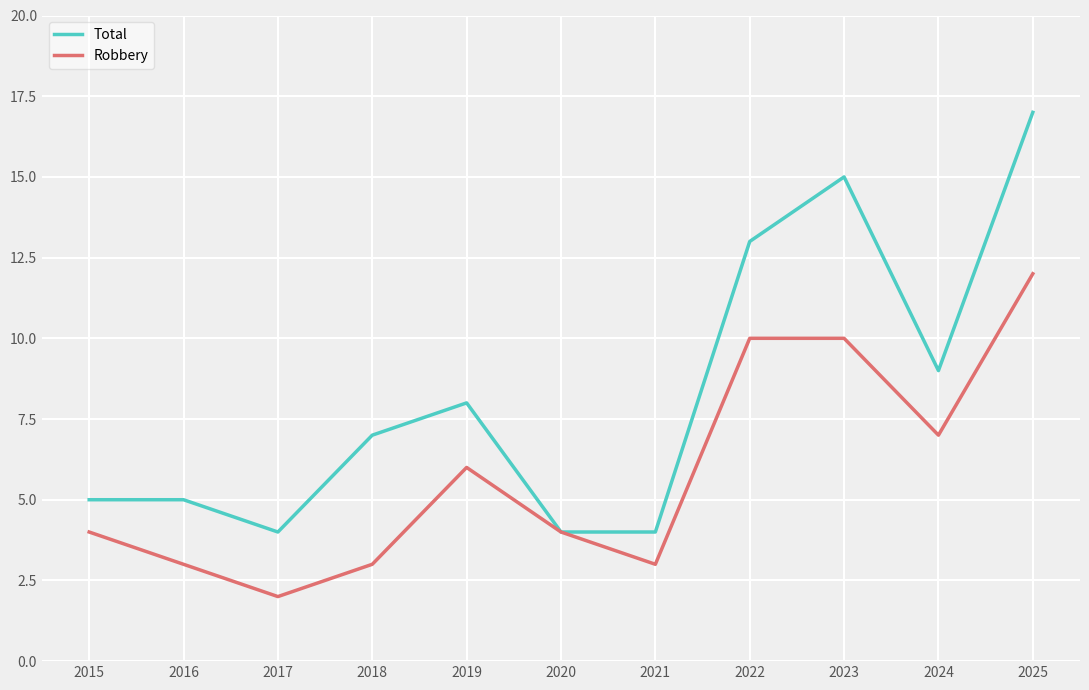

Is it true that Total equals 22 at 2023?

False